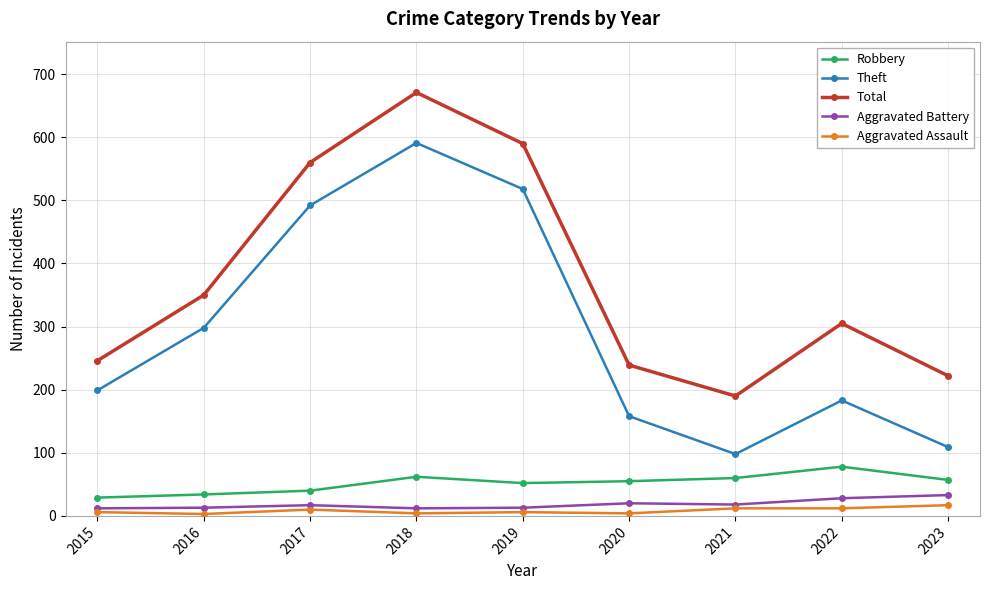

The Total series shows 222 at 2023. True or false?

True